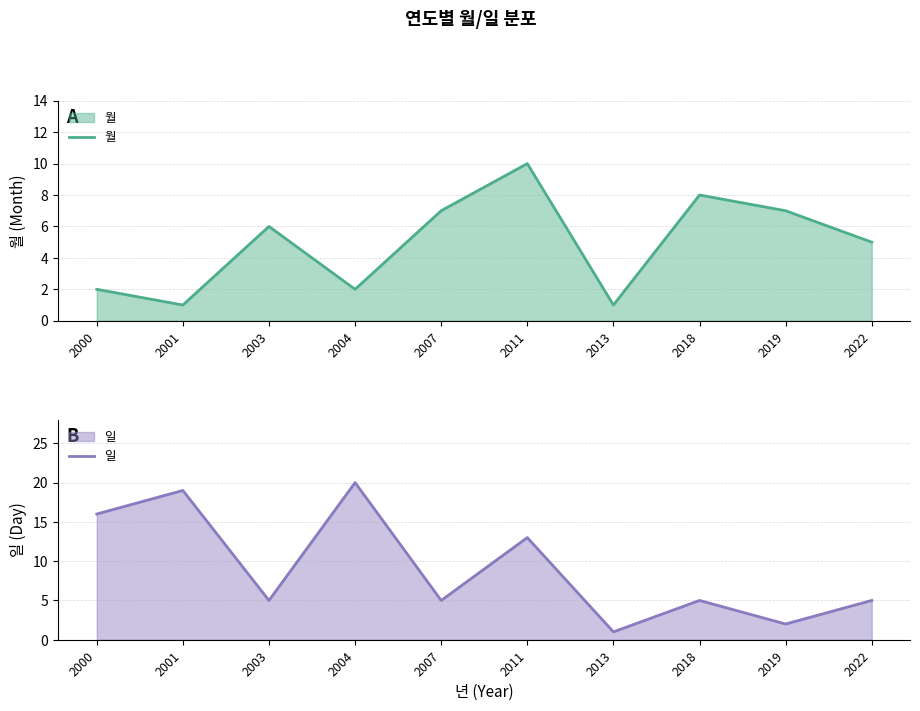

Is the value of 월 at 2001 greater than the value of 일 at 2003?

No